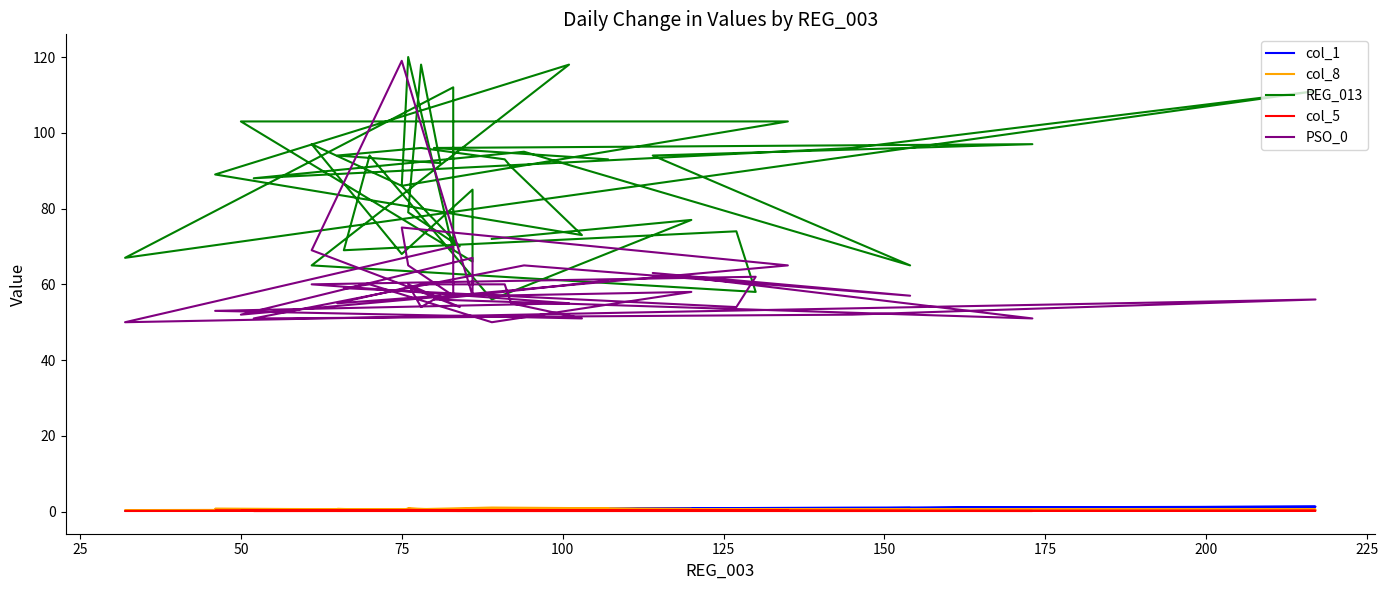

What are all the series names shown in the legend?

col_1, col_8, REG_013, col_5, PSO_0